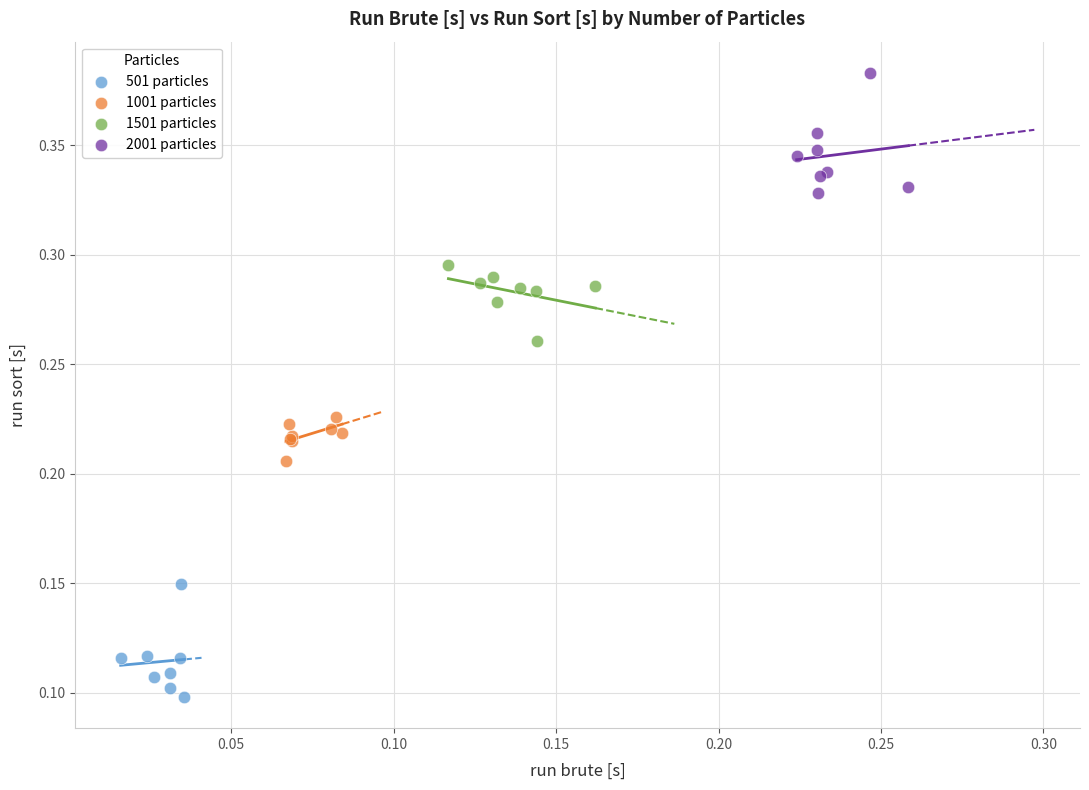

Which series contains the lowest Y value?

501 particles